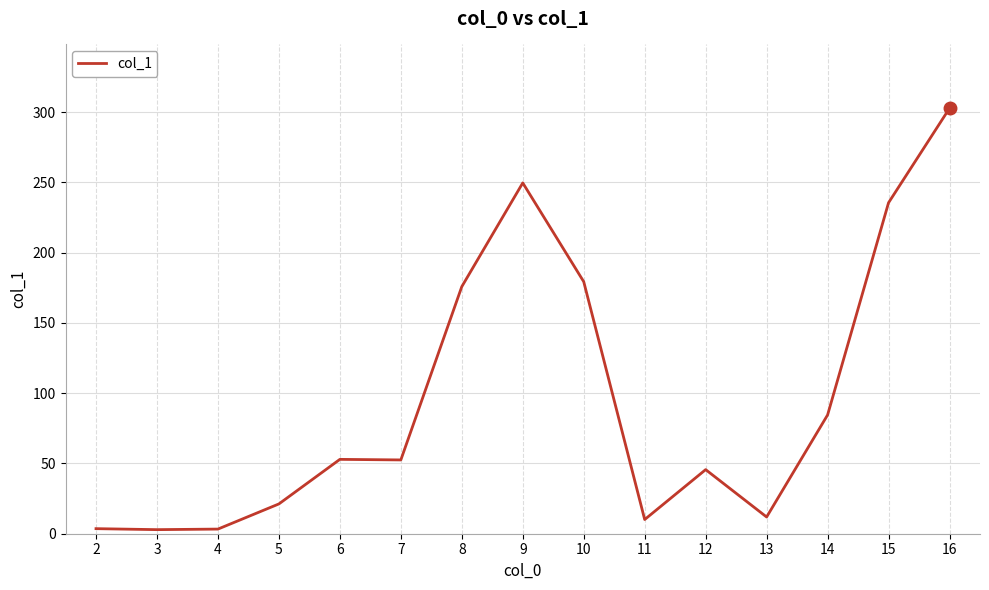

The chart shows a value of 21.2 at 5. True or false?

True